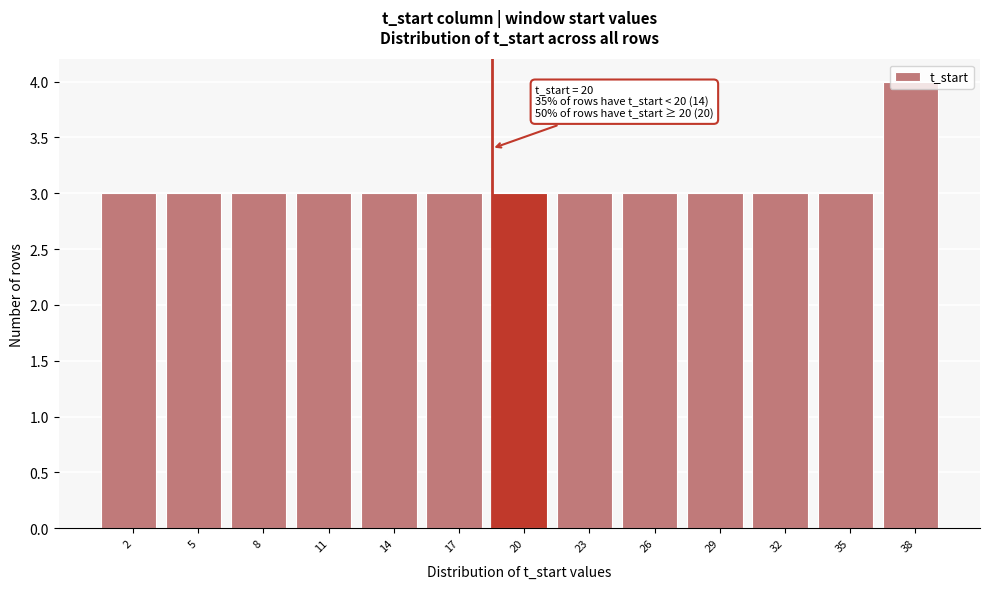

What is the value of the 11th bar from the left?

3